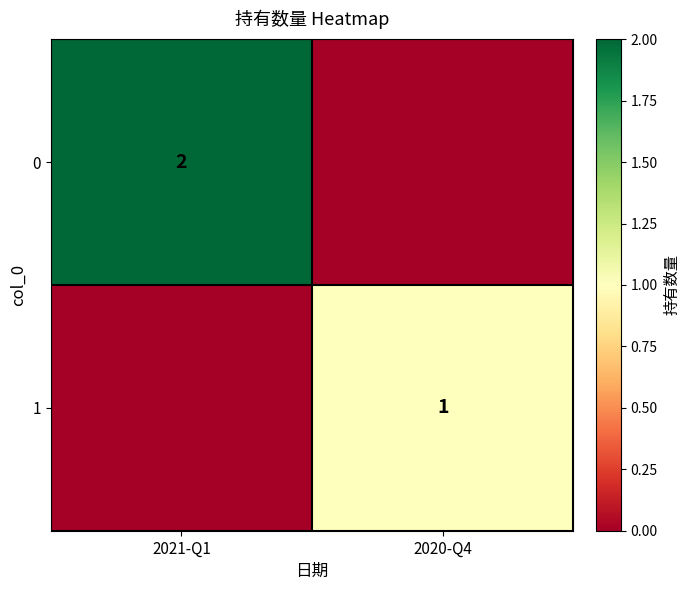

What is the sum of all 0 values?

2